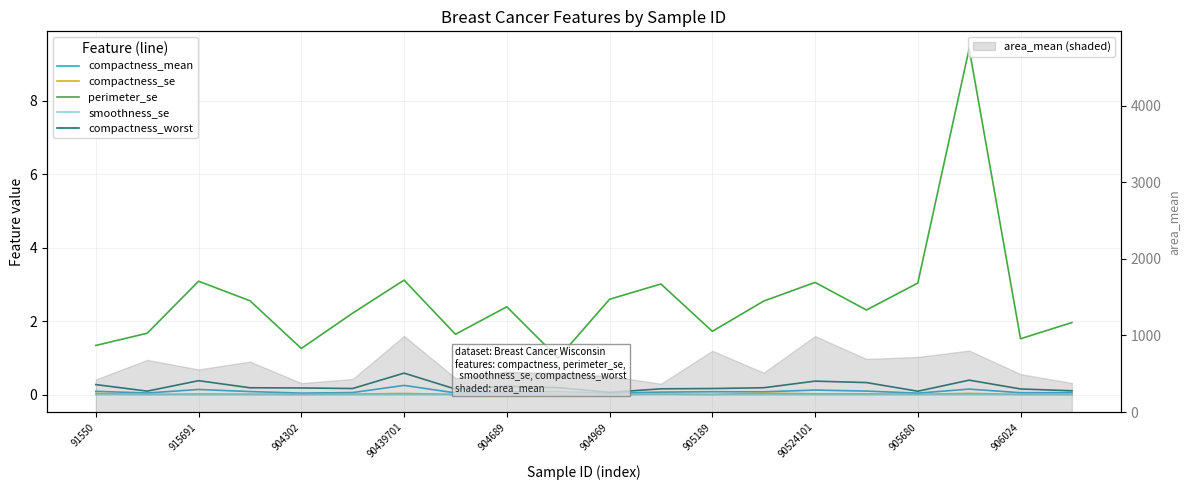

What is the maximum value for area_mean (shaded)?

994.0